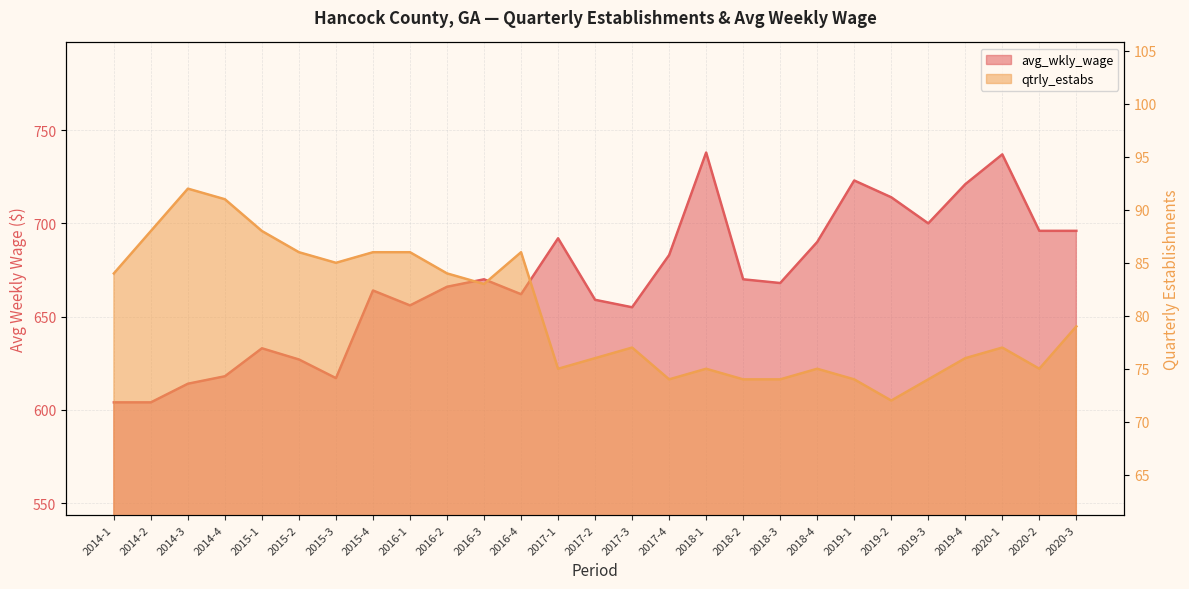

What are all the series names shown in the legend?

avg_wkly_wage, qtrly_estabs